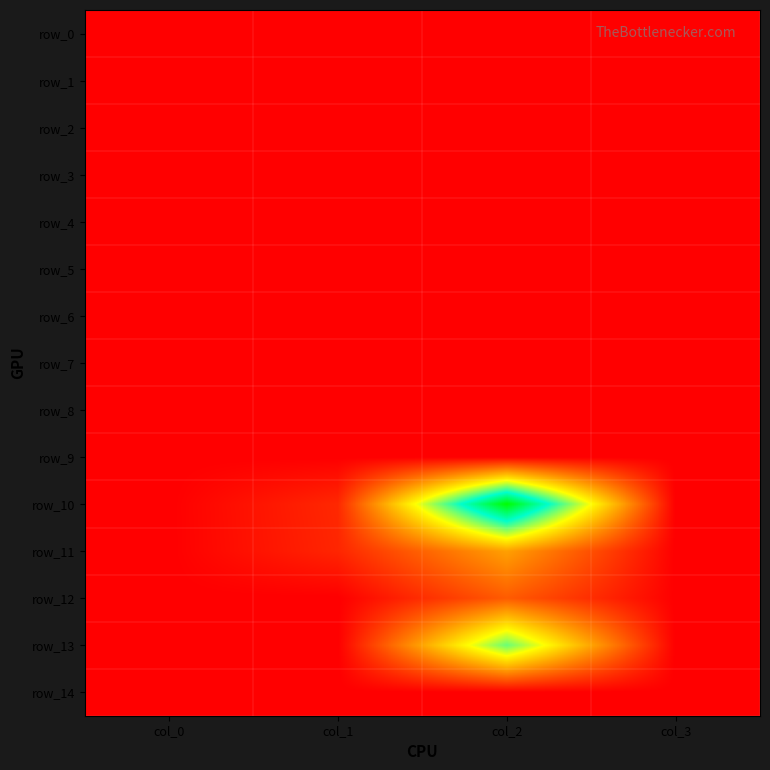

Between col_1 and col_2, which series saw the biggest shift?

row_10